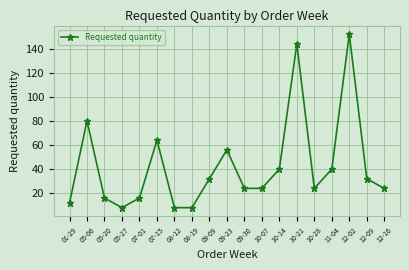

How many categories are shown in the chart?

19